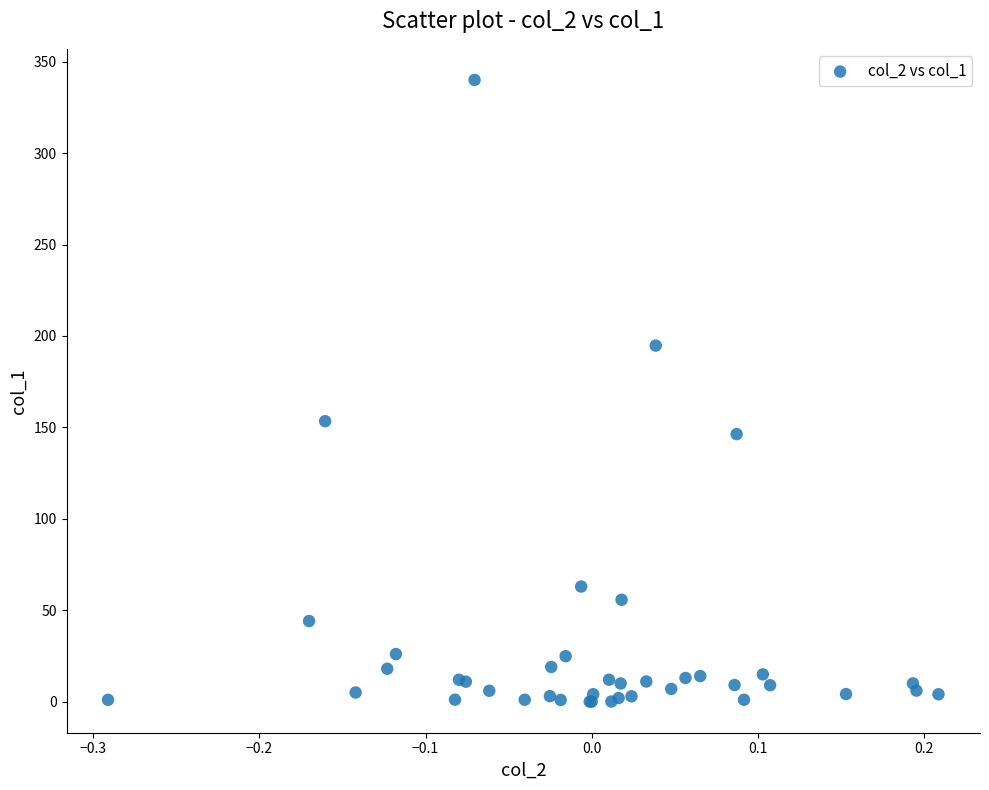

What Y value in the scatter plot is closest to 170?

153.4